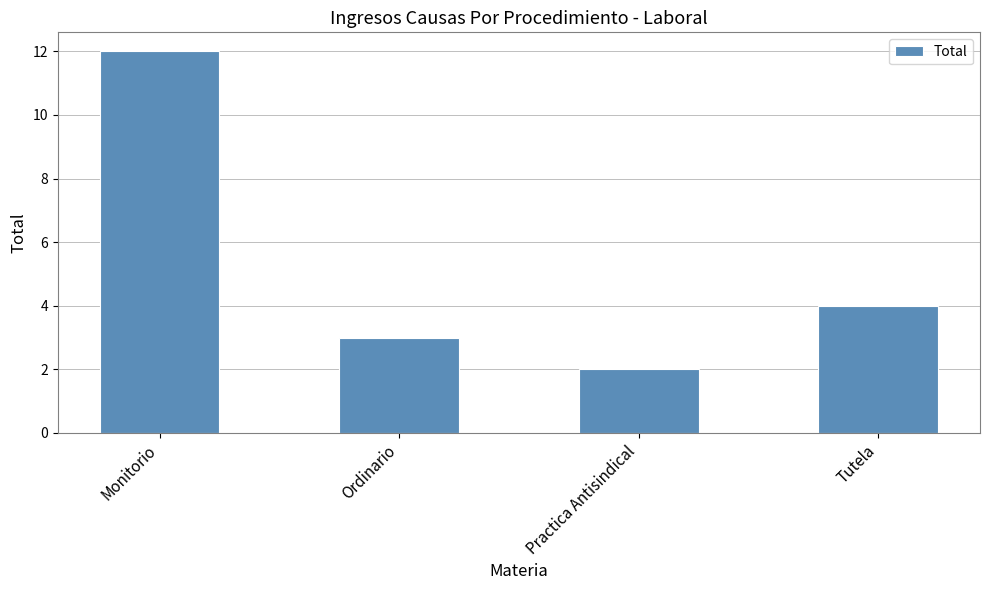

Reading right to left, what are all the values shown in this chart?

Tutela=4	Practica Antisindical=2	Ordinario=3	Monitorio=12